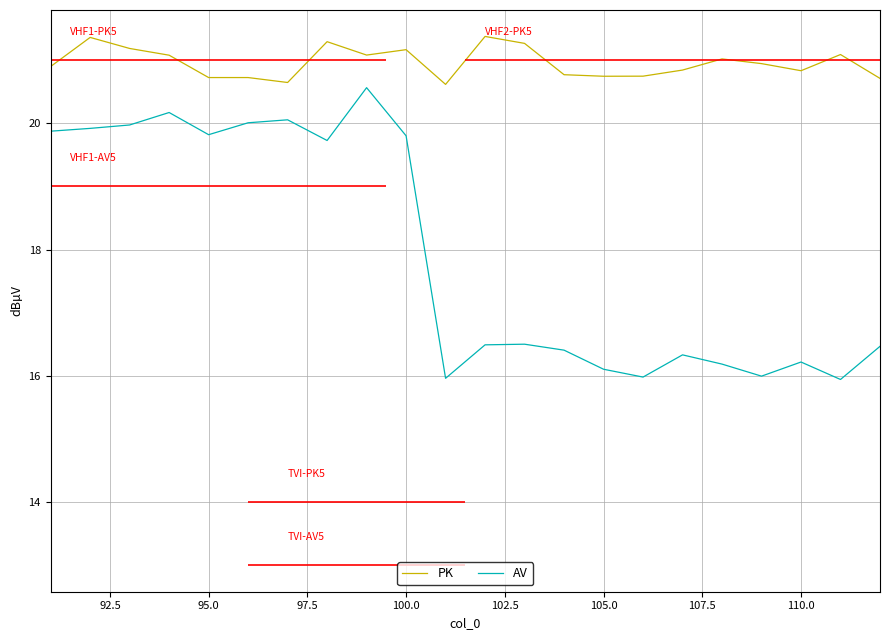

What are all the series names shown in the legend?

PK, AV